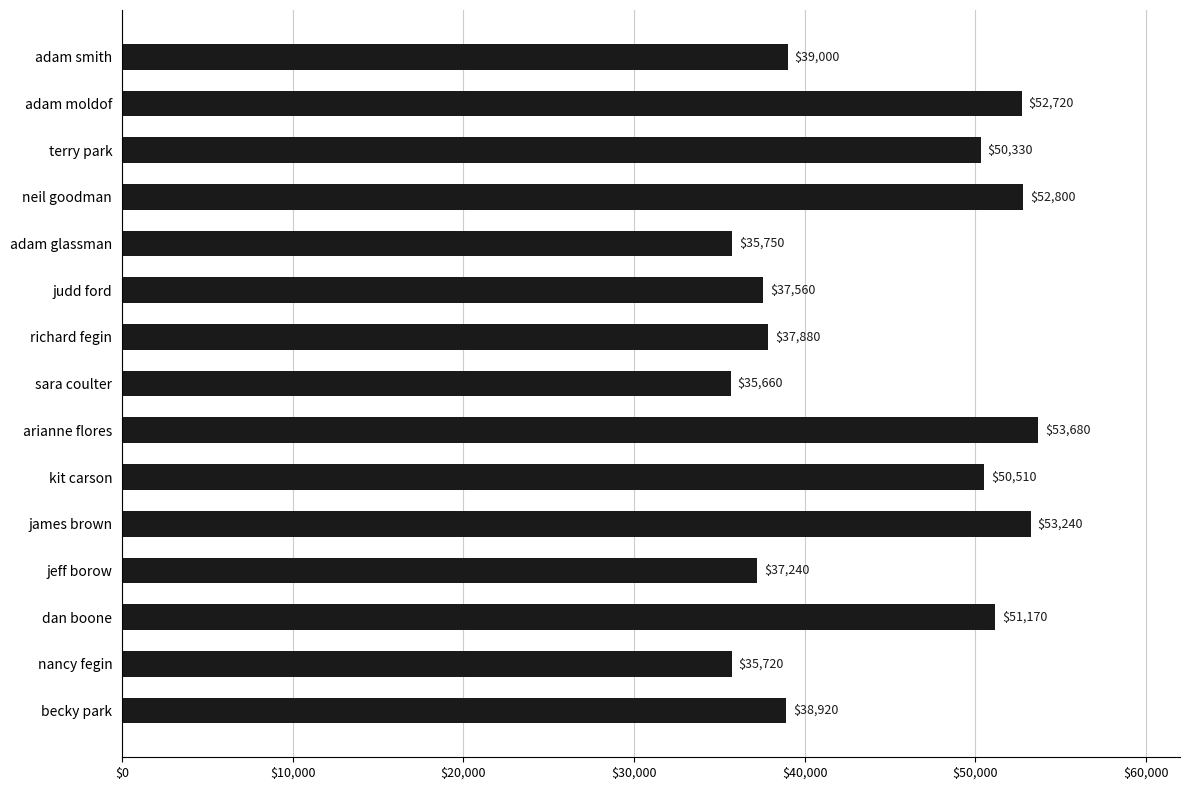

List the labels in order of value, largest first.

arianne flores, james brown, neil goodman, adam moldof, dan boone, kit carson, terry park, adam smith, becky park, richard fegin, judd ford, jeff borow, adam glassman, nancy fegin, sara coulter